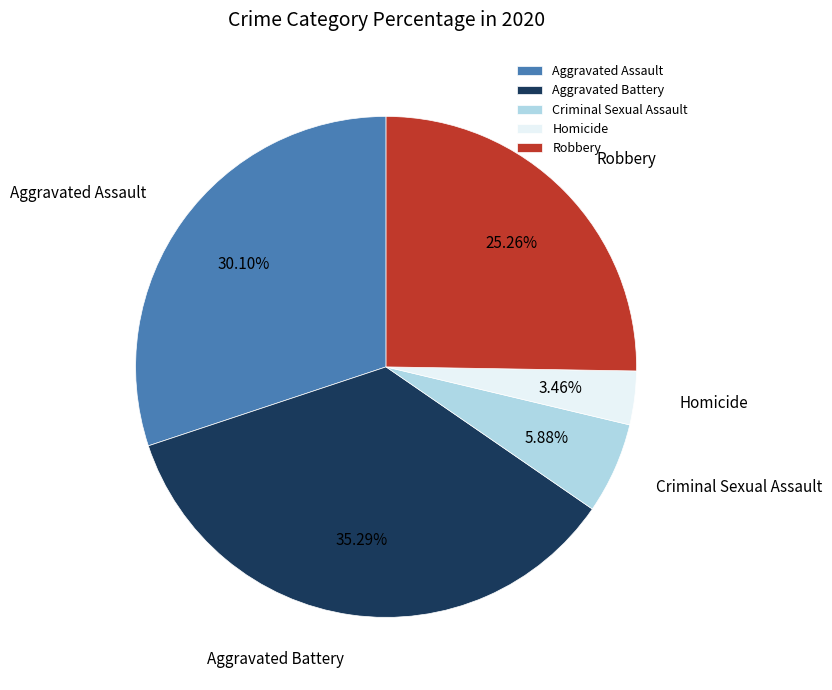

What is the total percentage of Aggravated Battery and Criminal Sexual Assault?

41.2%